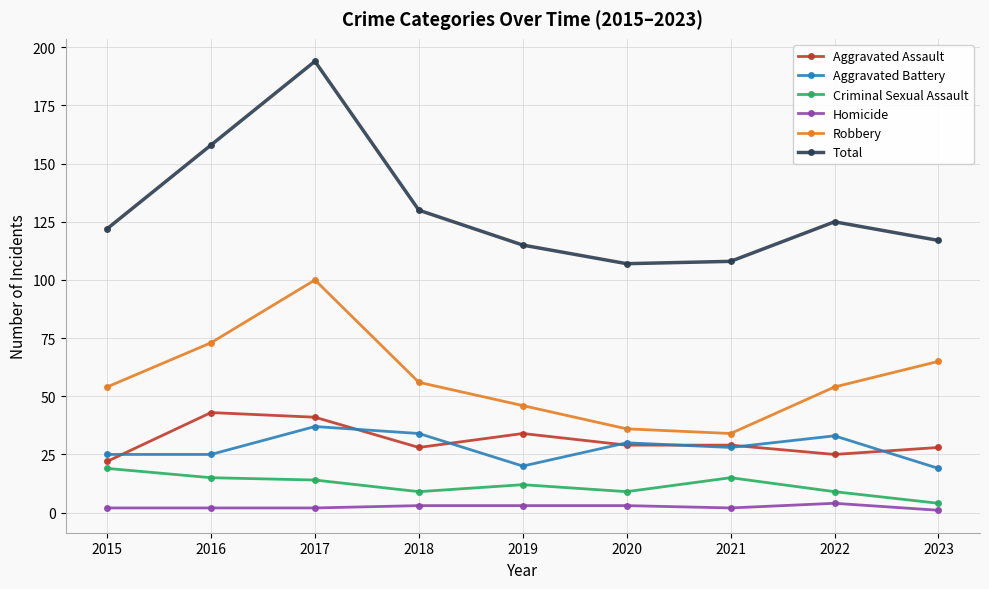

Read the Criminal Sexual Assault value at 2016, to the nearest 5.

15